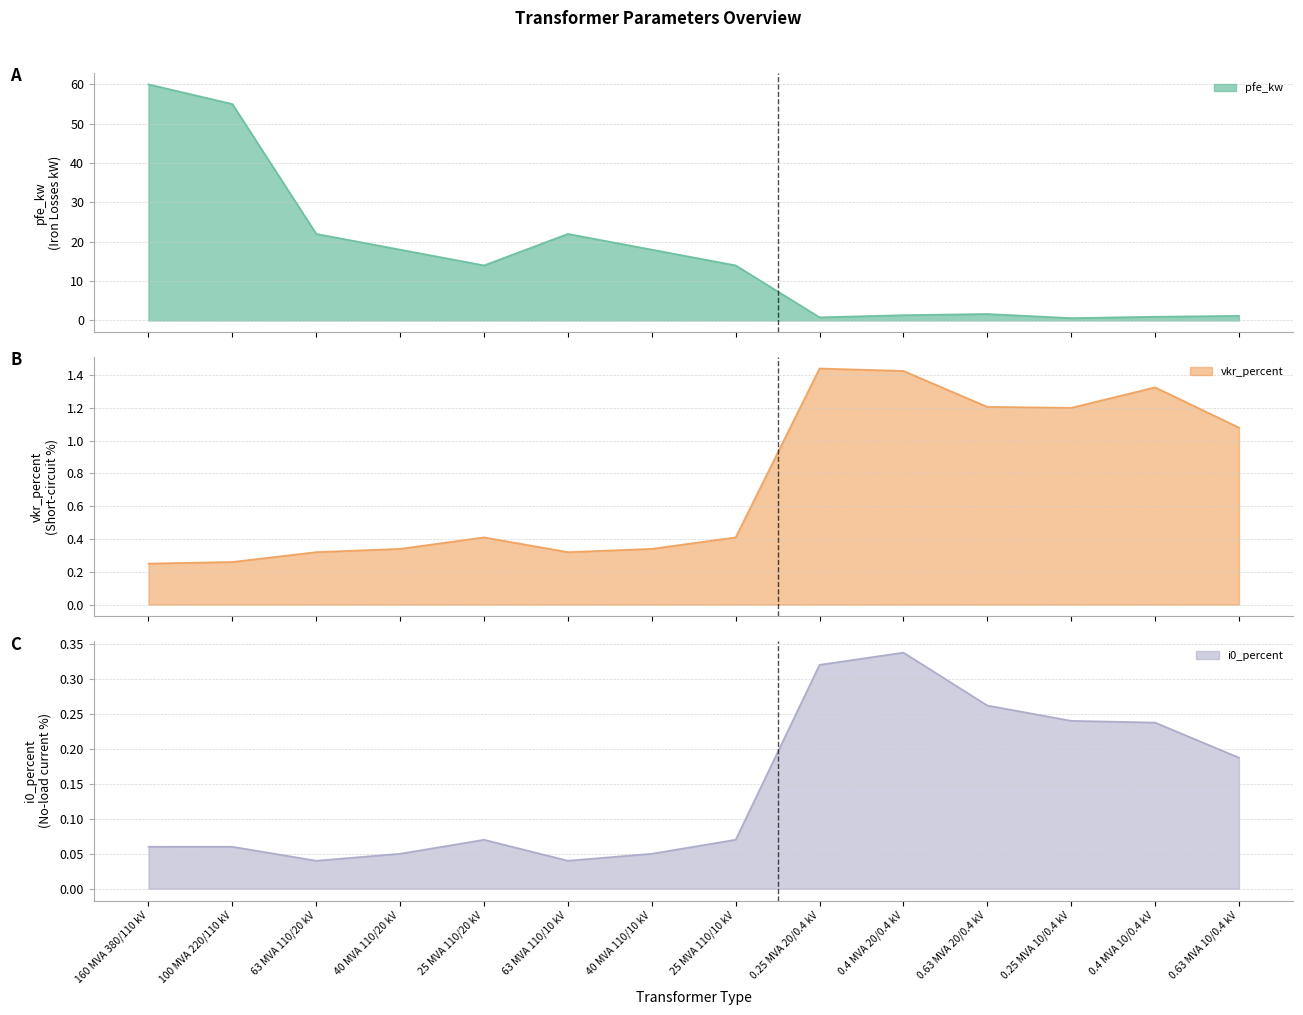

True or false: vkr_percent has more than 0 points higher than both neighbors.

True